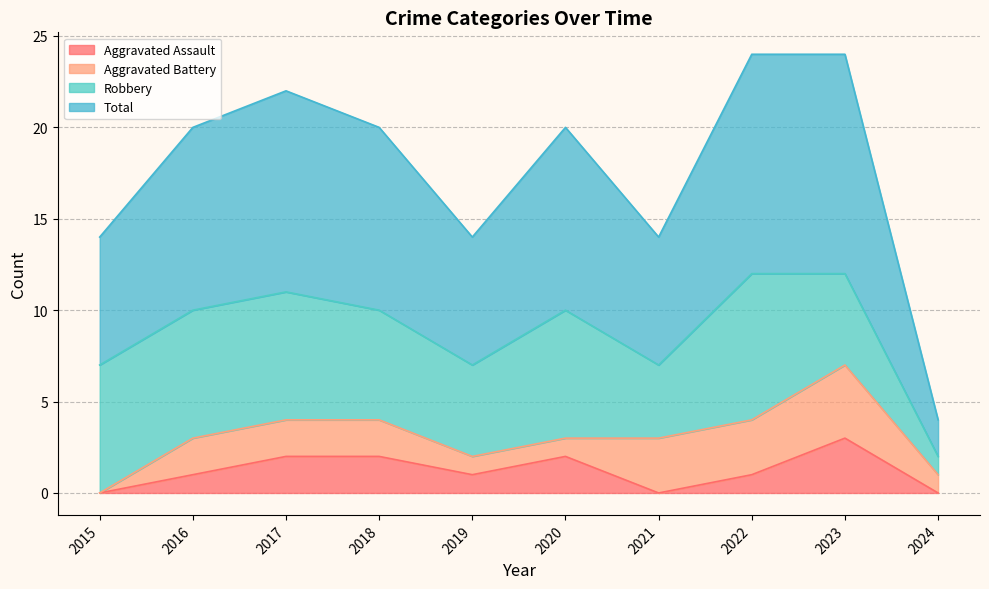

Is it true that Total equals 7 at 2021?

True